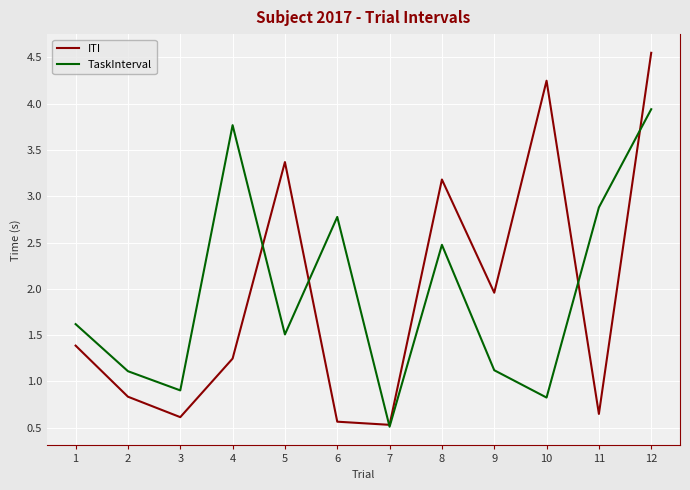

Is it true that TaskInterval equals 3.8 at 4?

True